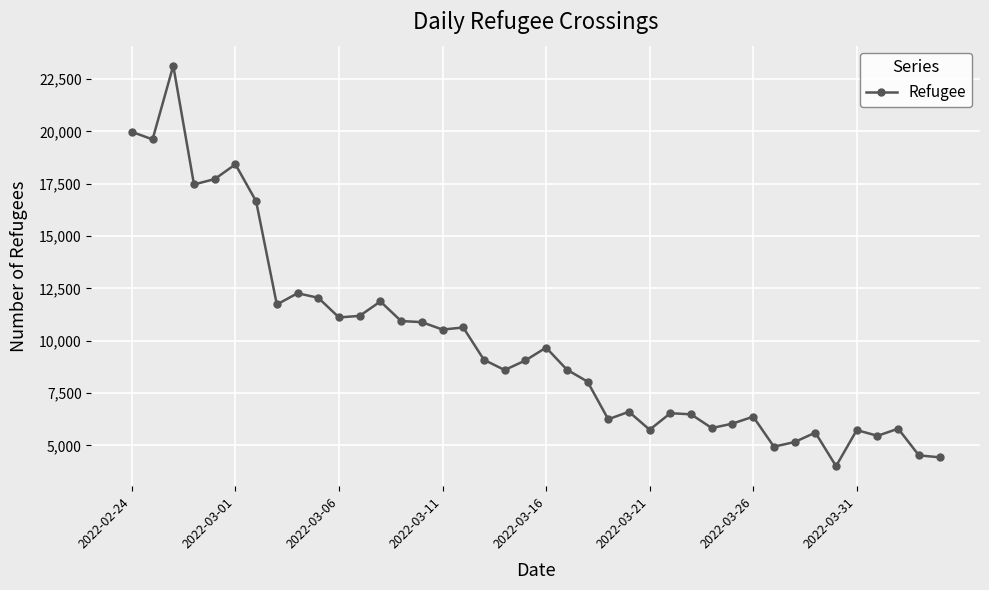

Does the chart display data point markers on the line(s)?

Yes